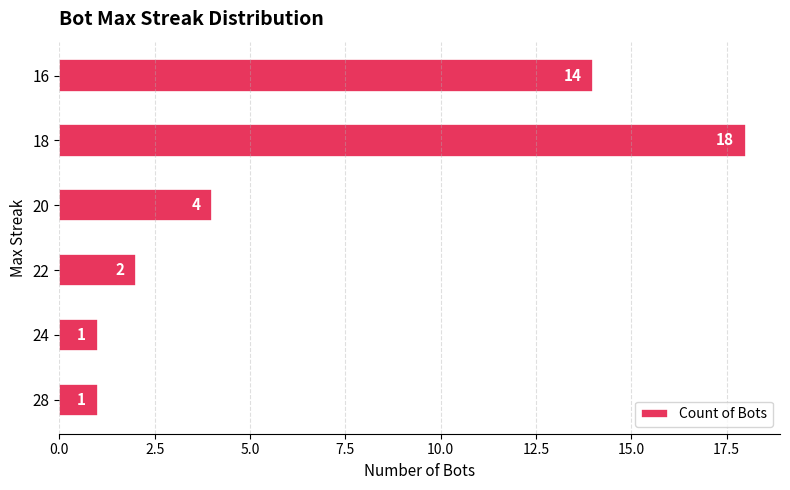

What is the ratio of the value at 18 to the value at 22?

9.0